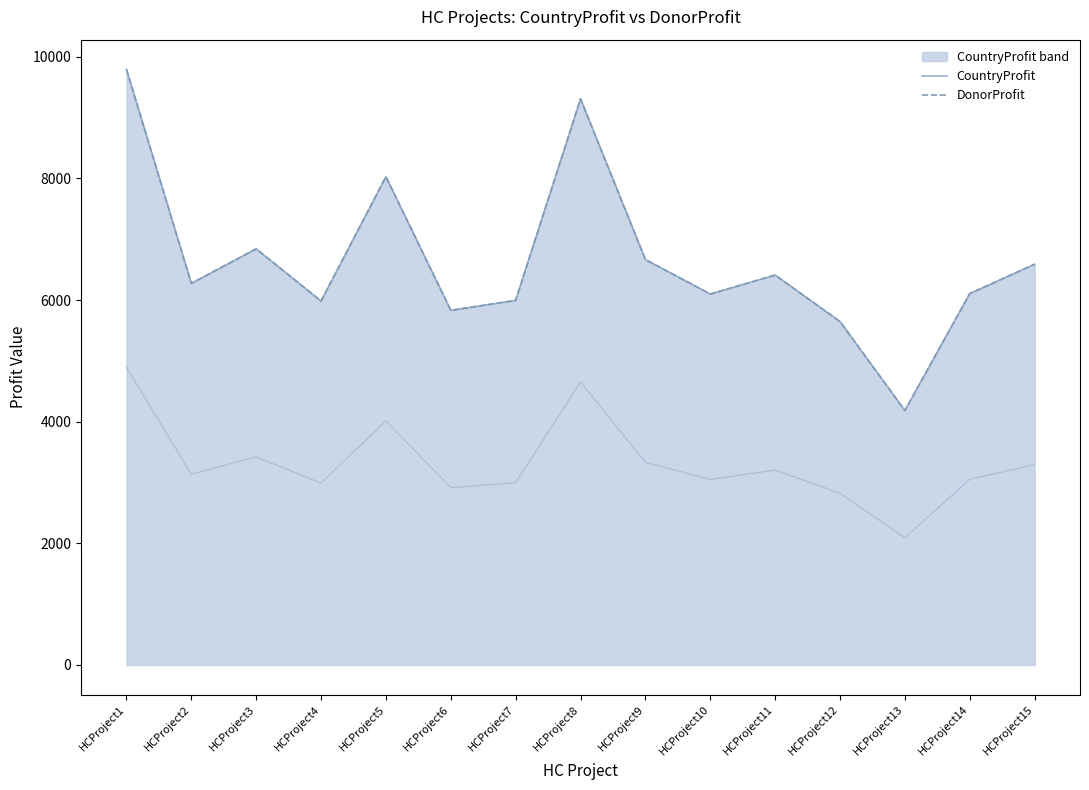

True or false: DonorProfit has a value of 4423 at HCProject5.

False